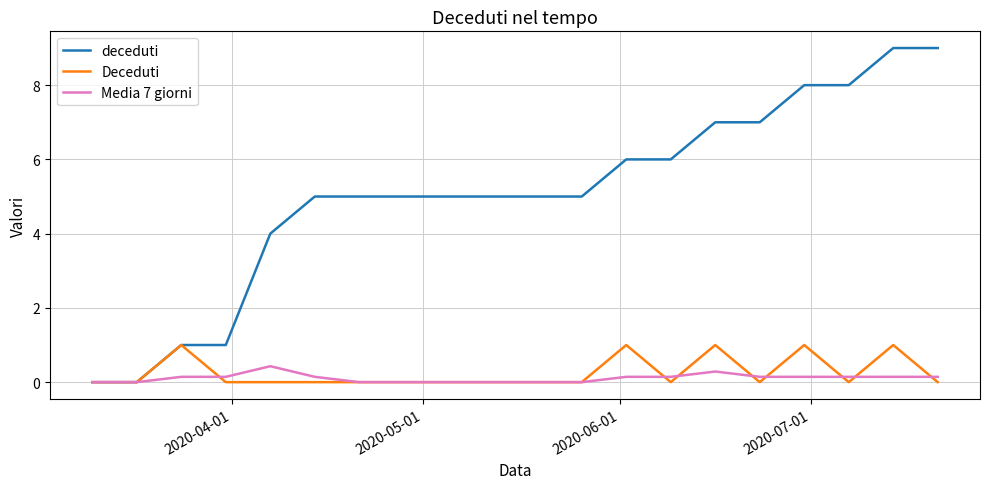

What is the sum of all deceduti values?

101.0